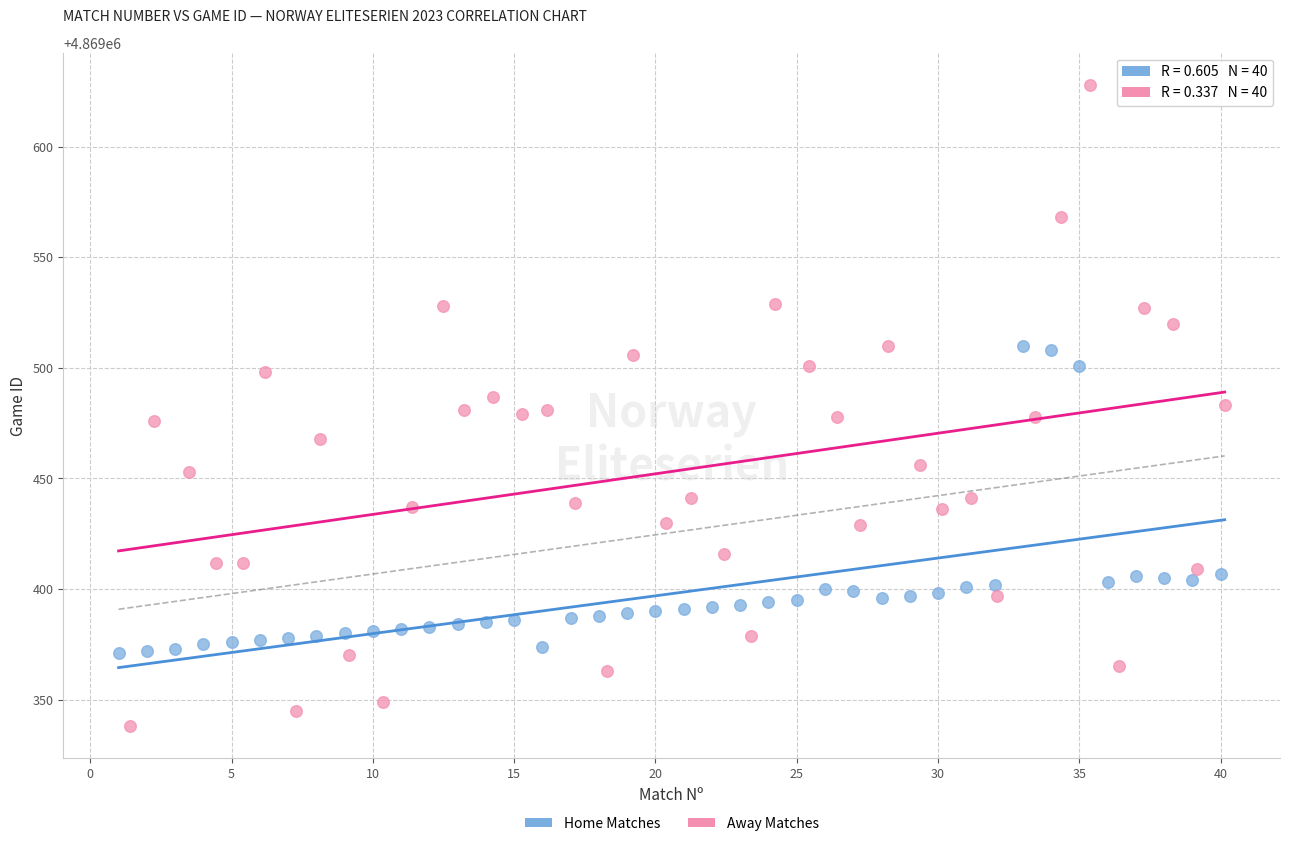

Which series reaches the minimum Y coordinate?

Away Matches